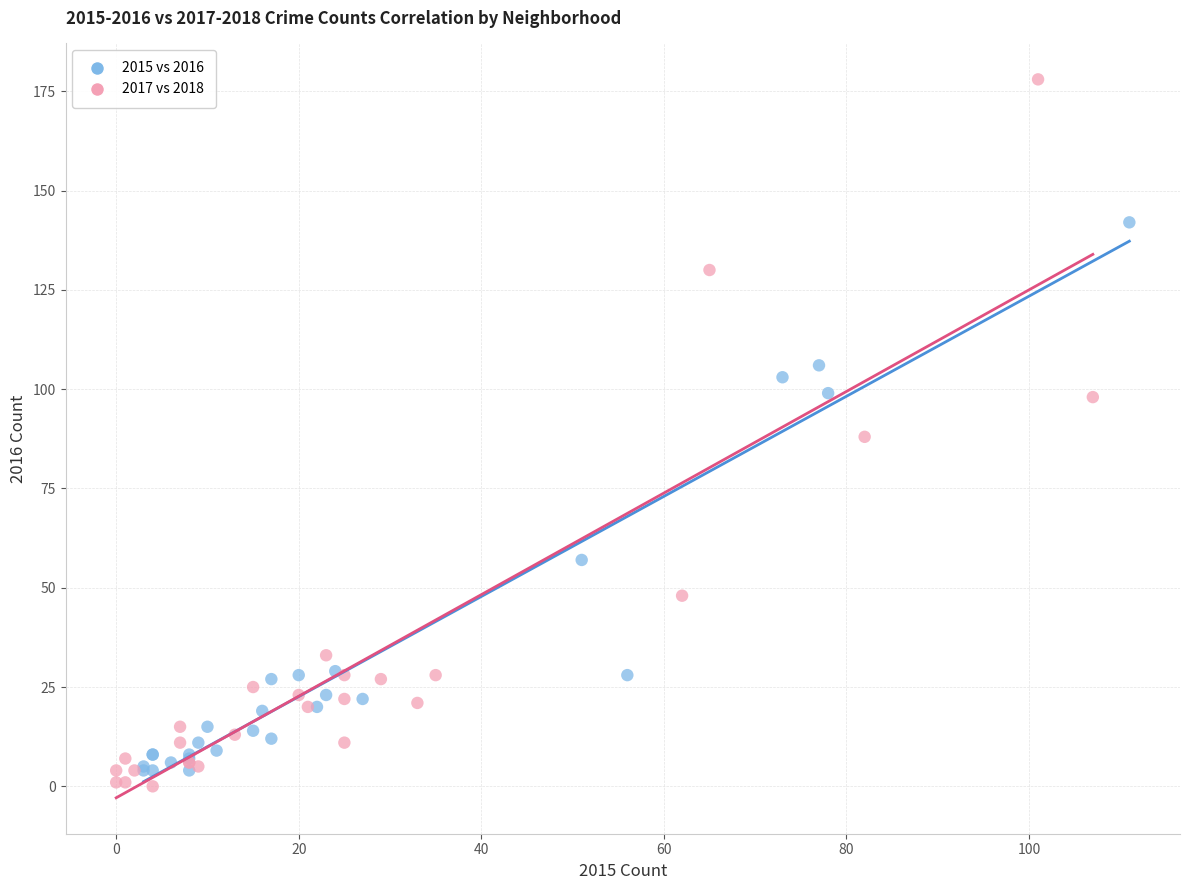

Which series contains the highest Y value?

2017 vs 2018